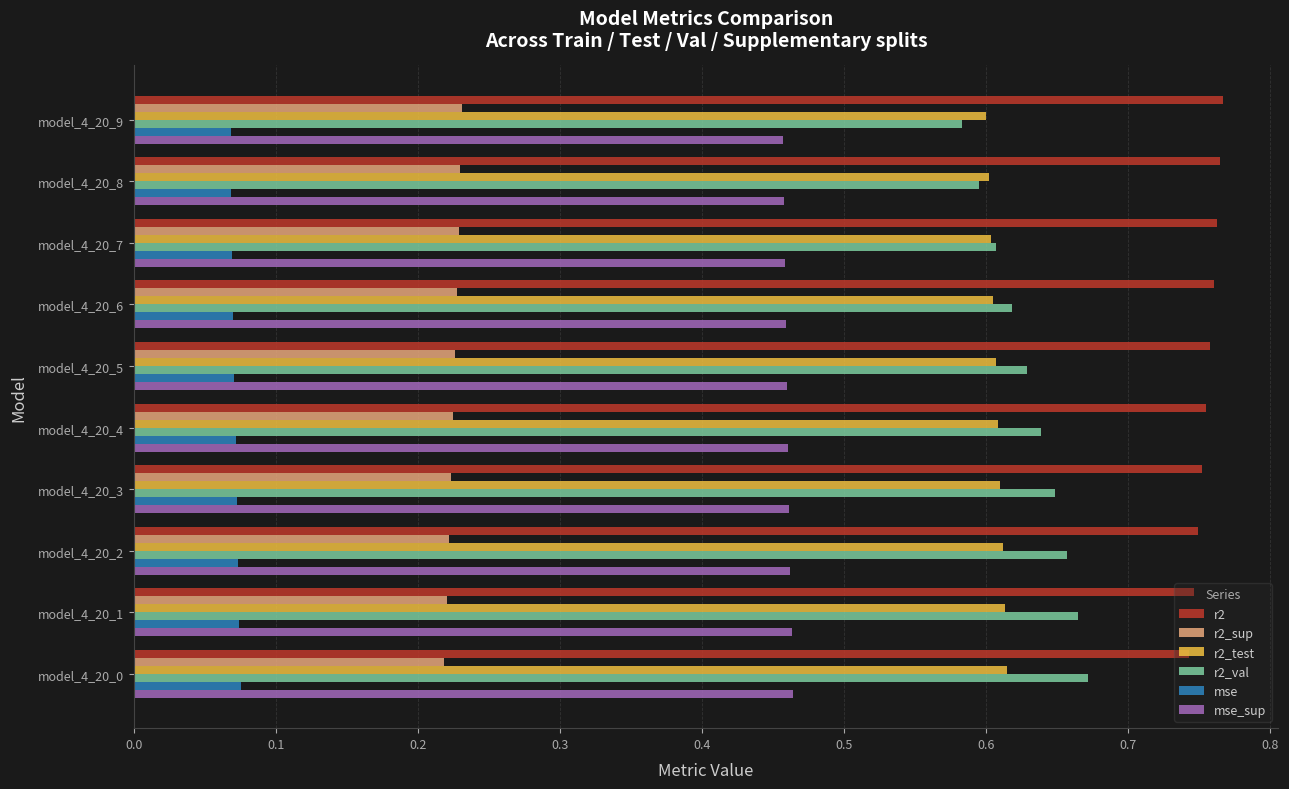

Which category has the highest value in the r2_val series?

model_4_20_0